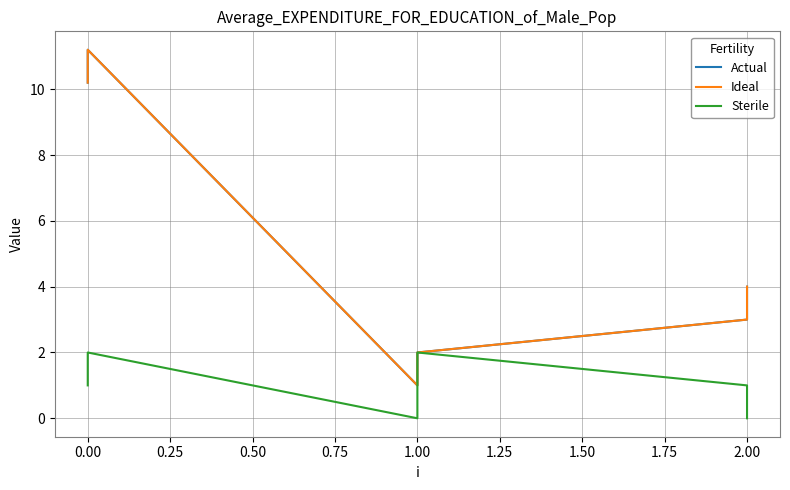

Reading left to right, list all the values displayed in this chart.

Actual: 10.2	11.2	1.0	2.0	3.0	4.0
Ideal: 10.2	11.2	1.0	2.0	3.0	4.0
Sterile: 1.0	2.0	0.0	2.0	1.0	0.0